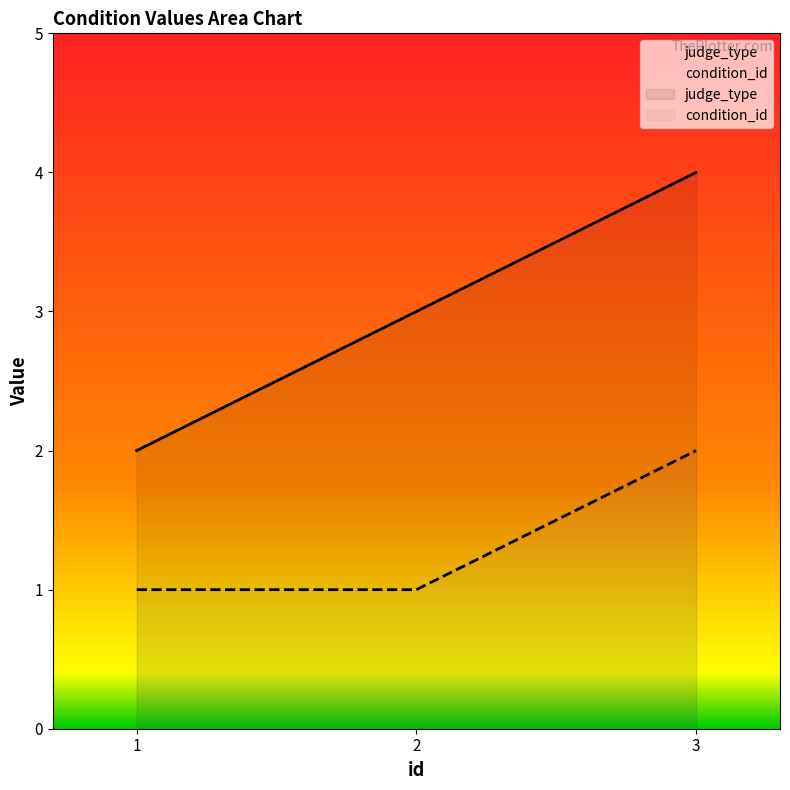

Reading left to right, what are all the values shown in this chart?

judge_type: 2	3	4
condition_id: 1	1	2